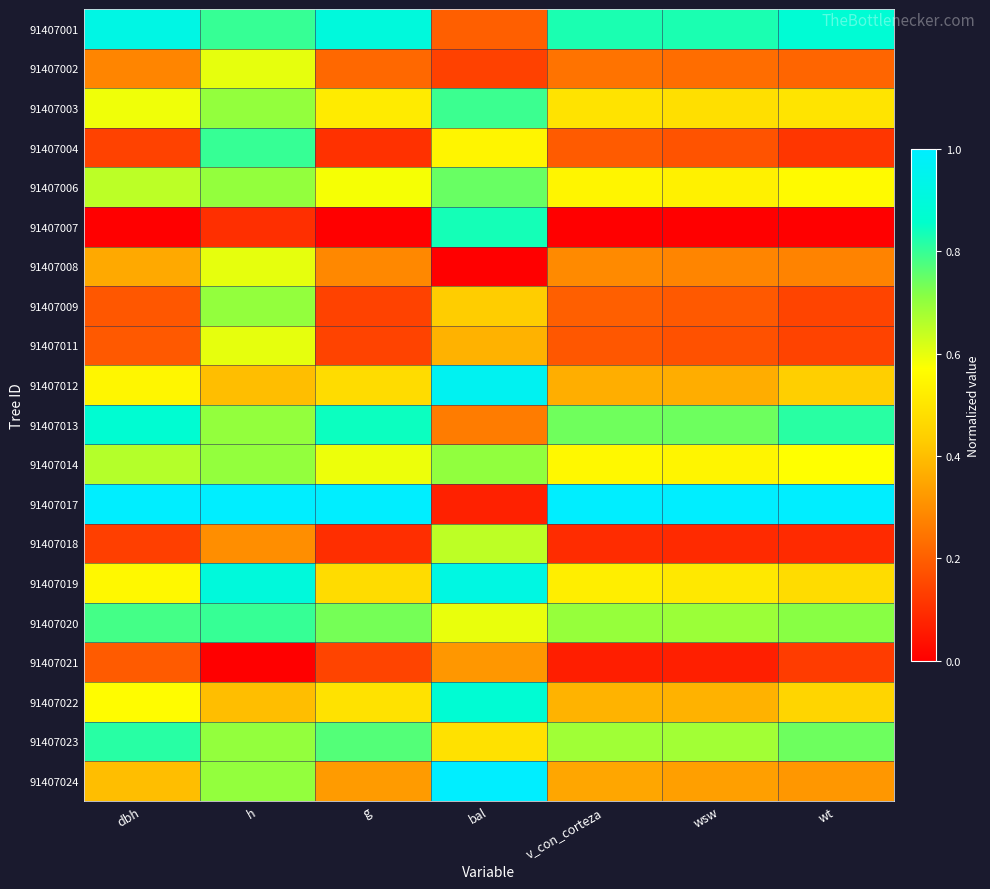

Which series has the widest spread of values?

91407017